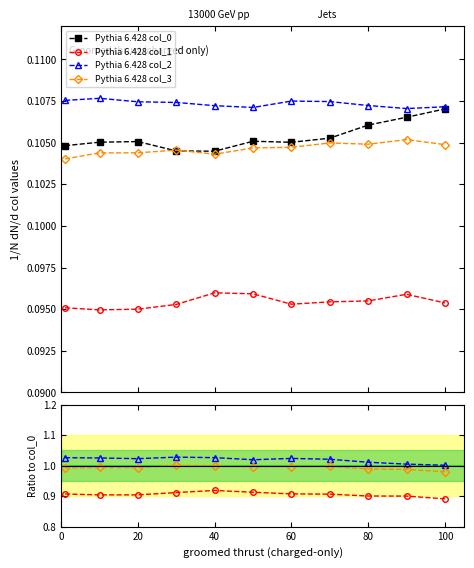

Where is the first local maximum for col_3?

30